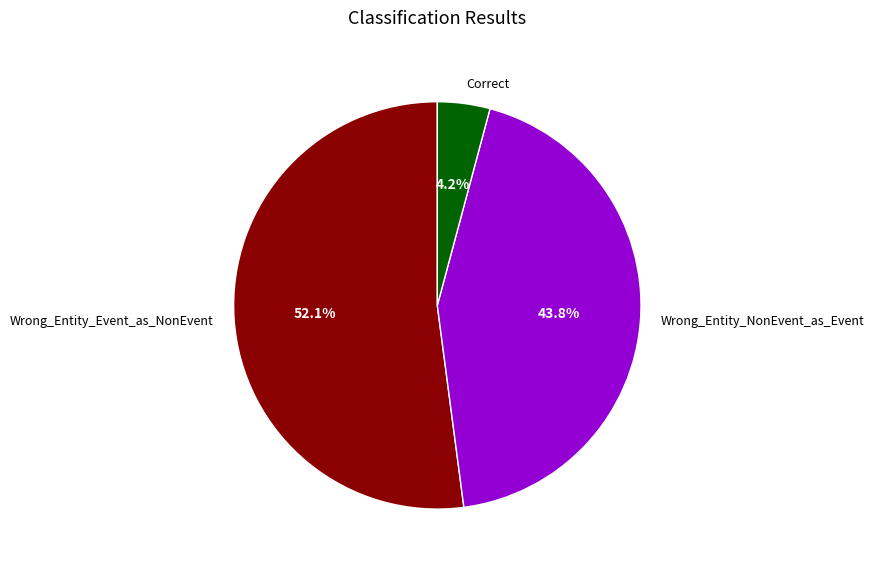

Combined, what portion of the pie is Wrong_Entity_Event_as_NonEvent and Wrong_Entity_NonEvent_as_Event?

95.8%